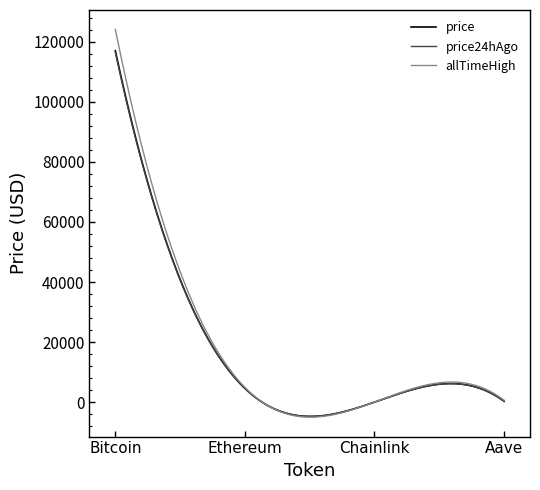

What is the minimum value for price?

-4742.6